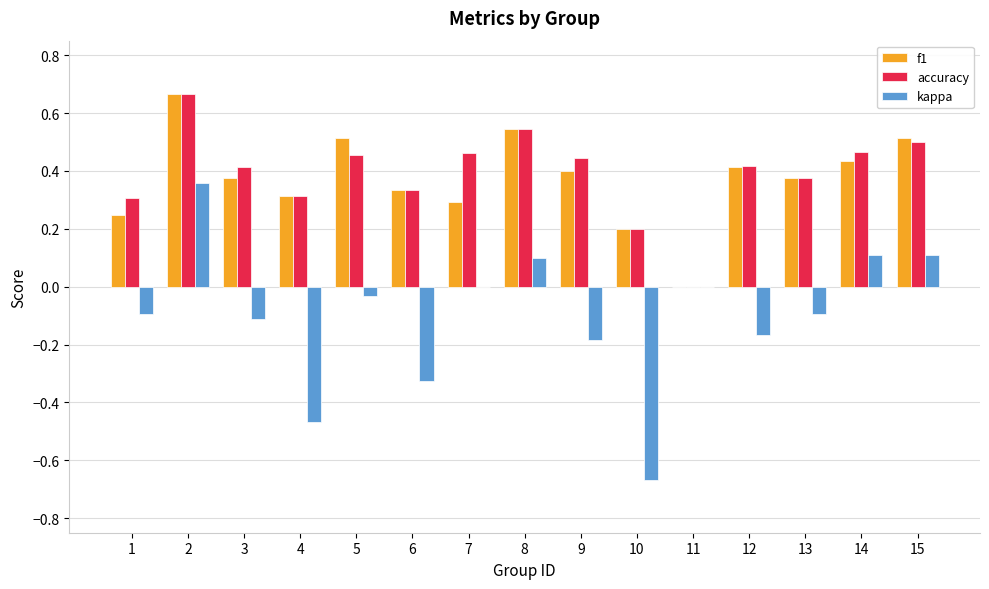

Between 4 and 11, which series saw the biggest shift?

kappa